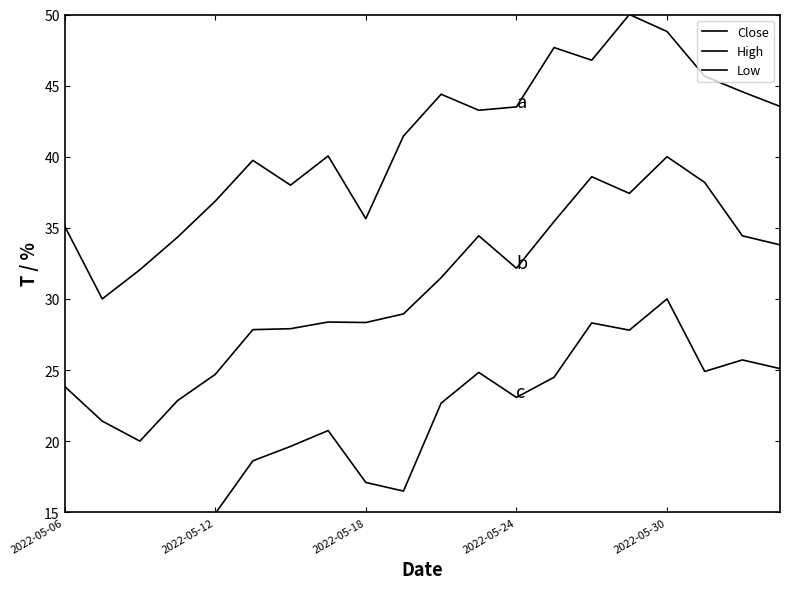

Is the value of Close at 8 greater than the value of Low at 6?

Yes